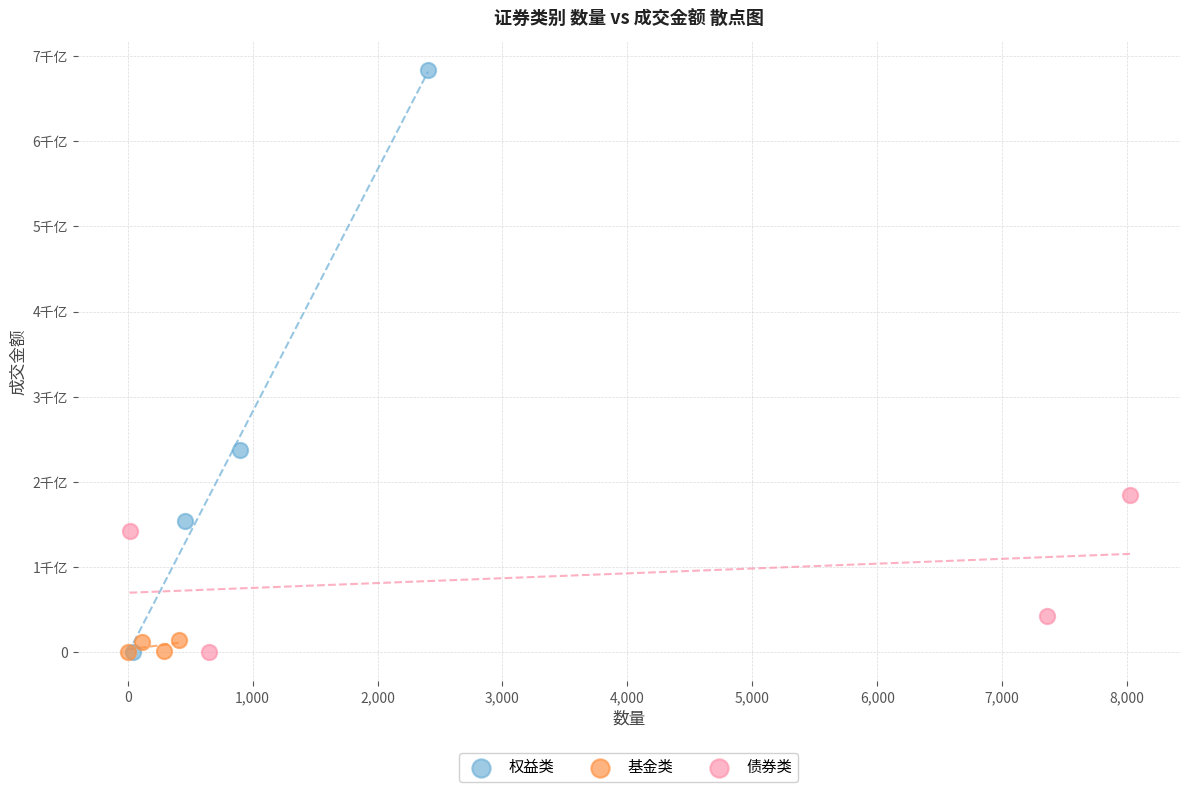

Which series contains the highest Y value?

权益类